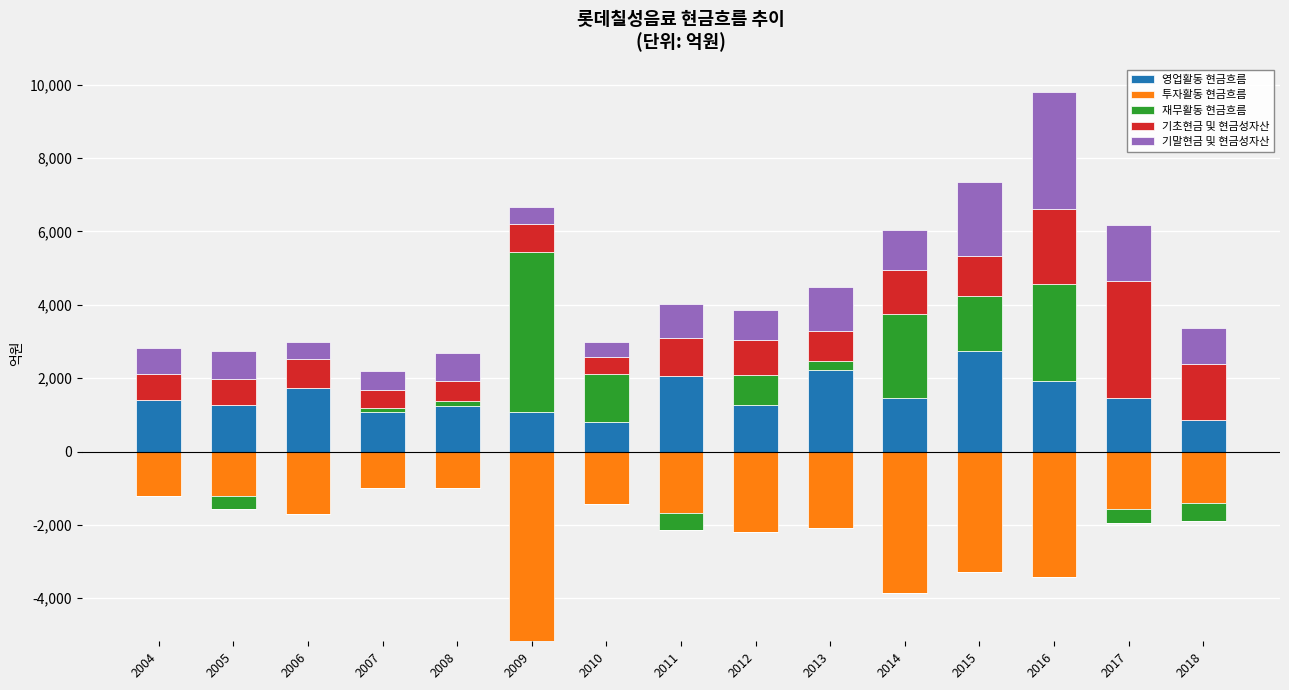

What is the sum of the 기초현금 및 현금성자산 values at 2008 and 2011?

1566.7